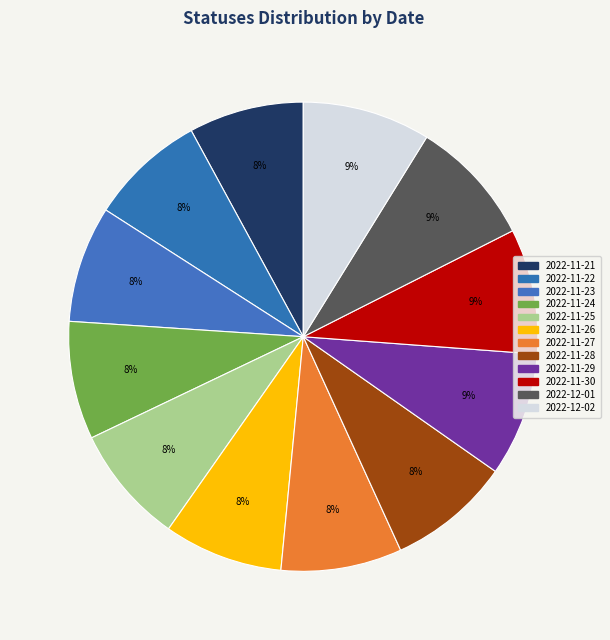

Is there any slice that represents more than half of the pie?

No